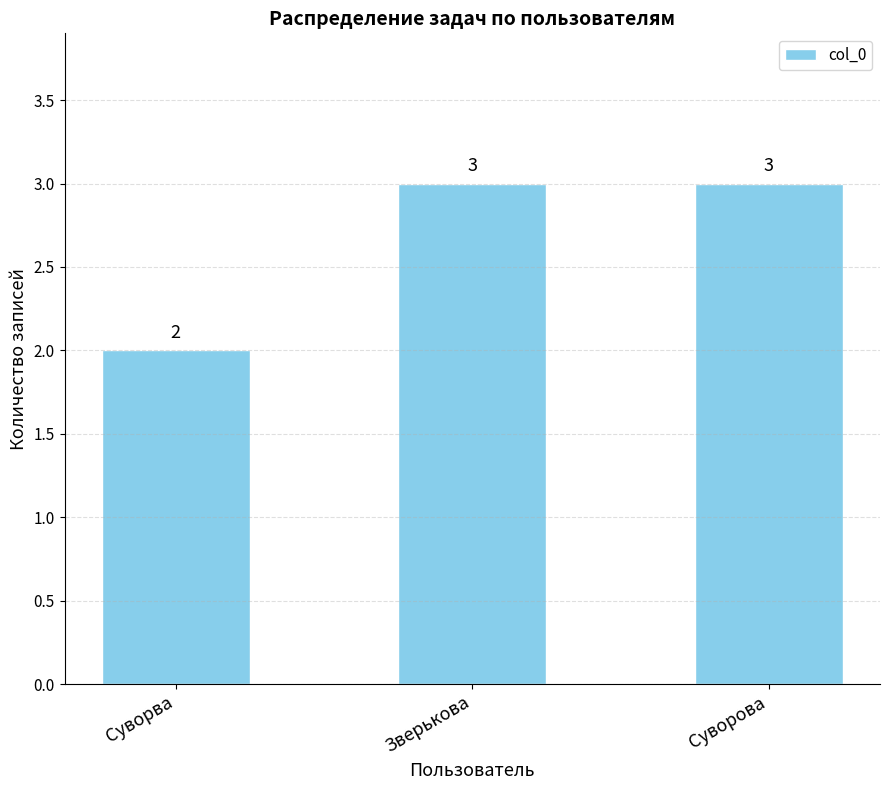

What is the maximum value shown in the chart?

3